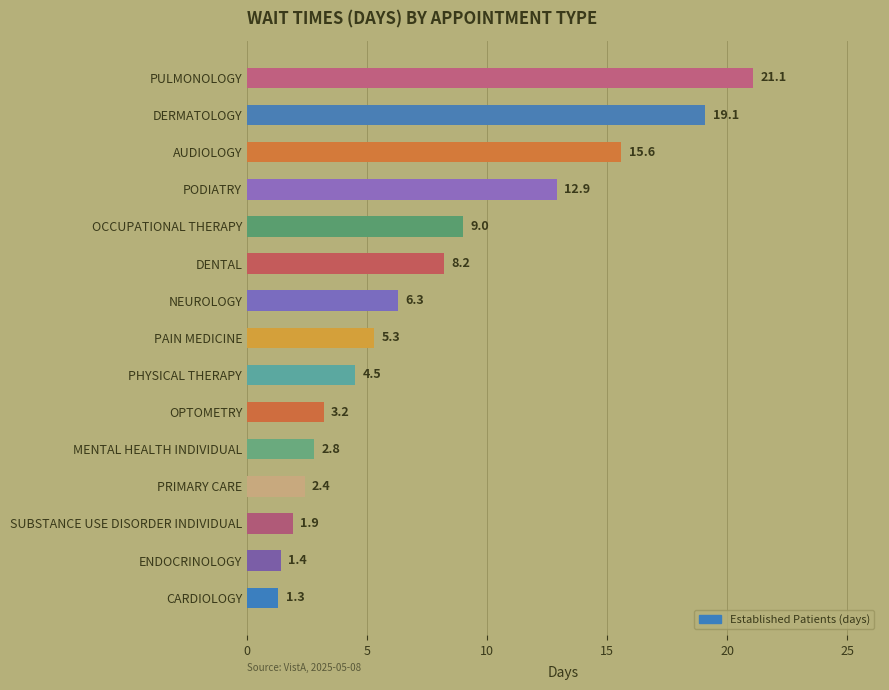

What is the sum of all values?

115.0